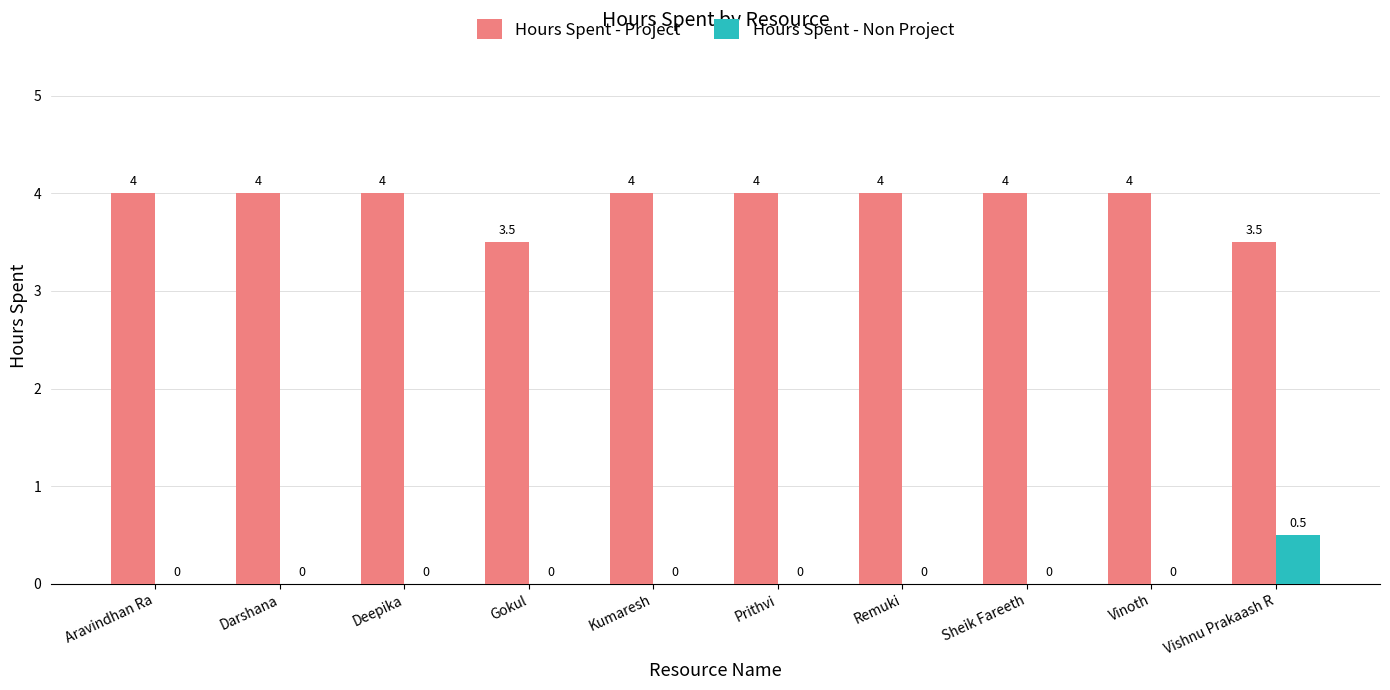

Reading right to left, list all the values displayed in this chart.

Hours Spent - Project: 3.5	4.0	4.0	4.0	4.0	4.0	3.5	4.0	4.0	4.0
Hours Spent - Non Project: 0.5	0.0	0.0	0.0	0.0	0.0	0.0	0.0	0.0	0.0